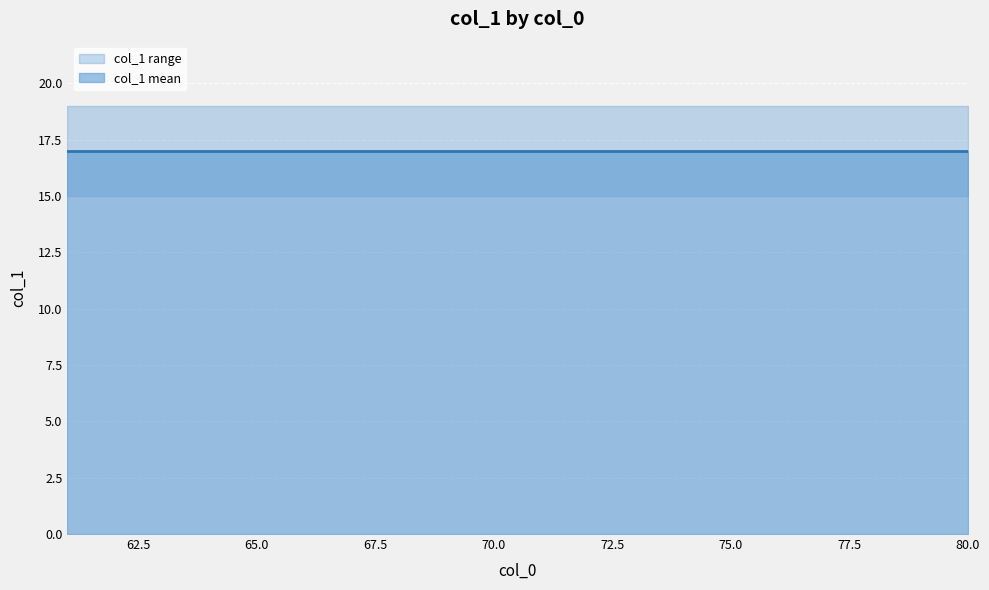

What is the difference between the maximum and minimum values?

4